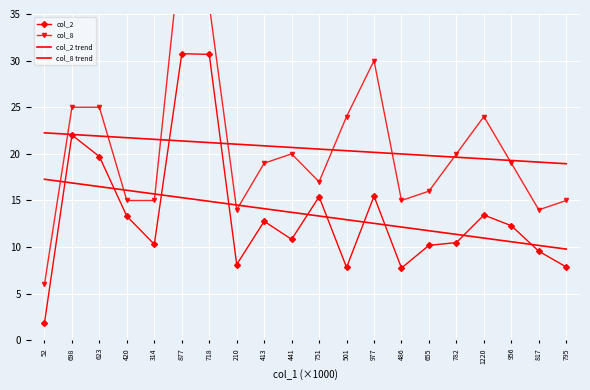

List the series in order of their peak value, highest first.

col_8, col_2, col_8 trend, col_2 trend